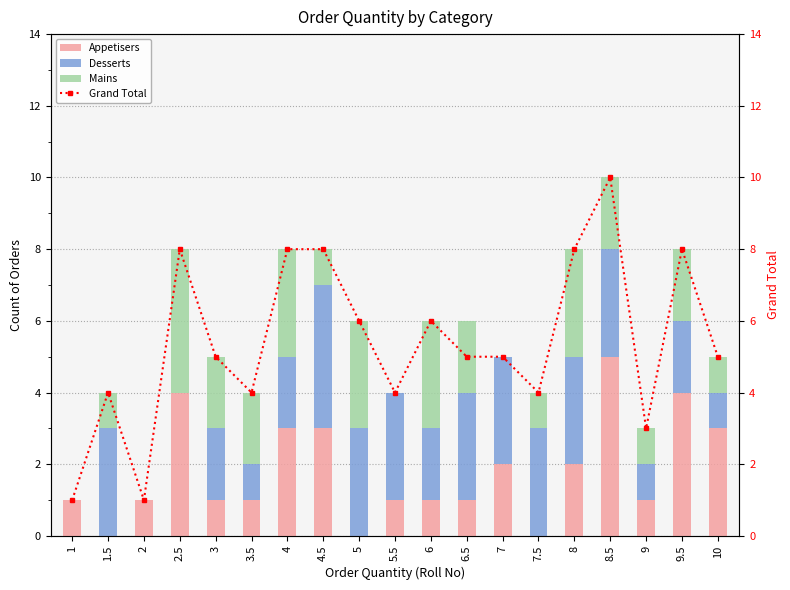

Between 8.5 and 6.5, which is larger?

8.5